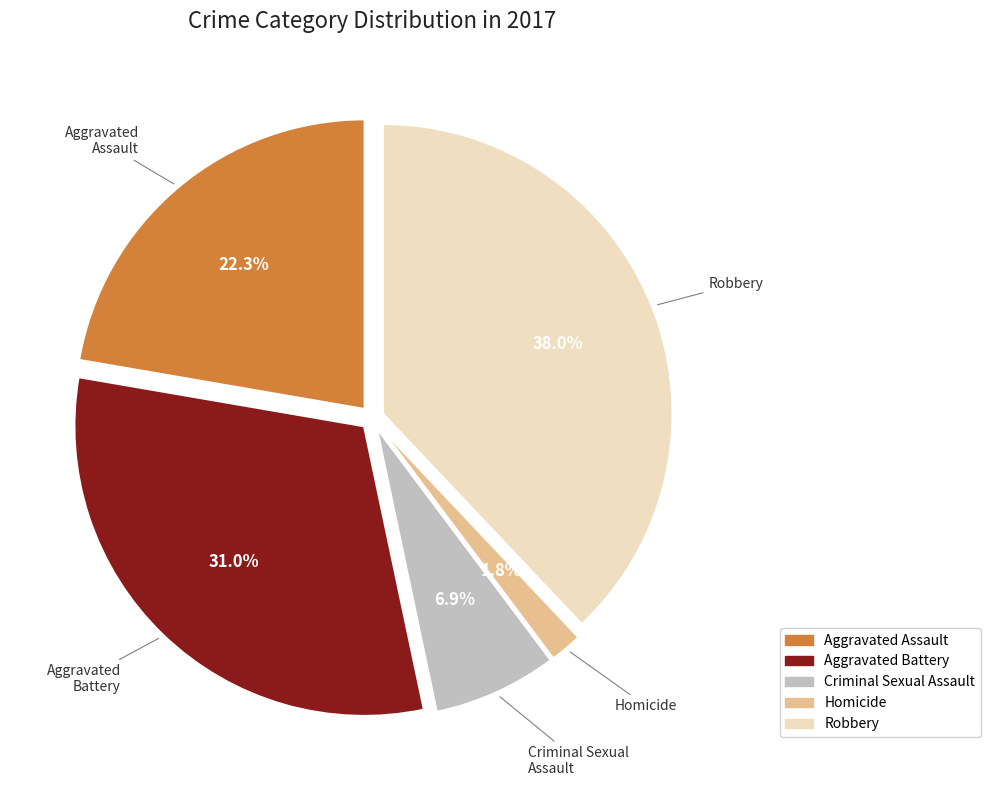

To the nearest percent, what percentage of the pie is Homicide?

2%